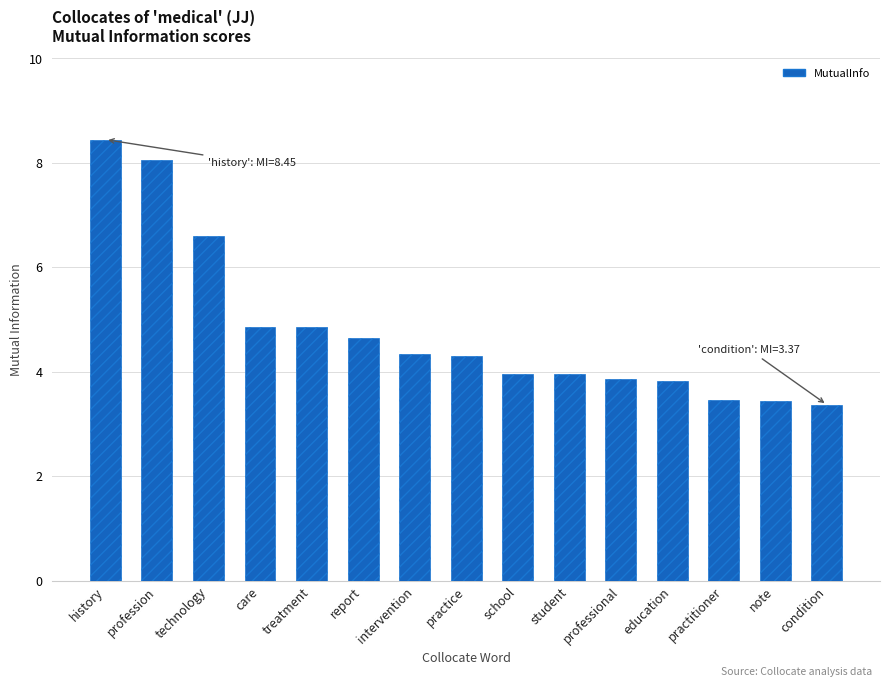

What is the difference between the maximum and second lowest values?

5.0